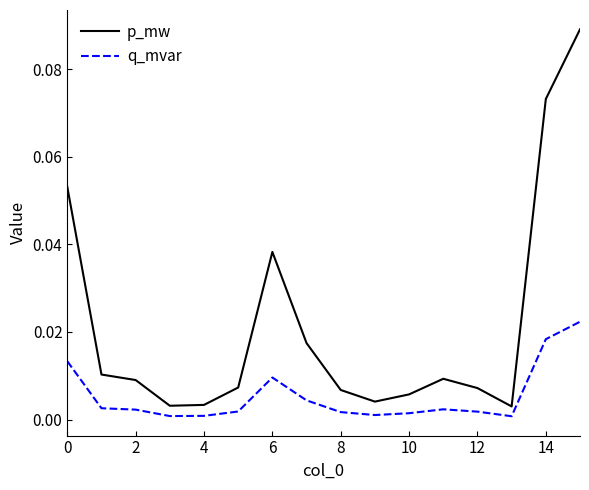

Which series has the largest total across all categories?

p_mw